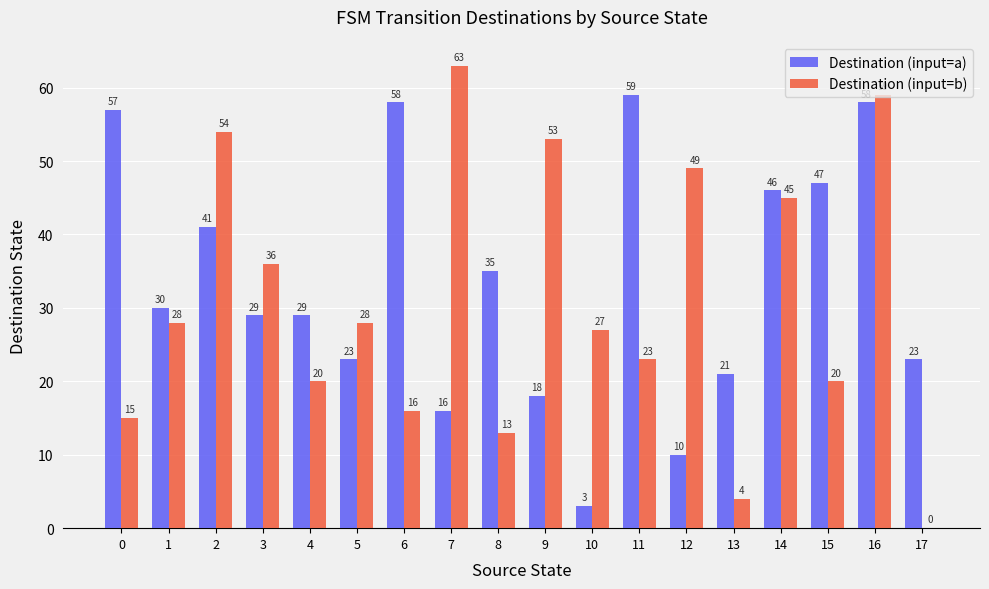

What are all the series names shown in the legend?

Destination (input=a), Destination (input=b)